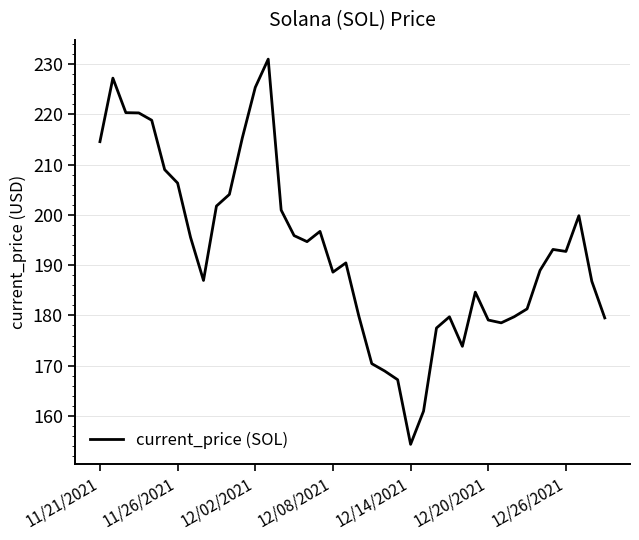

What is the greatest value displayed?

231.0